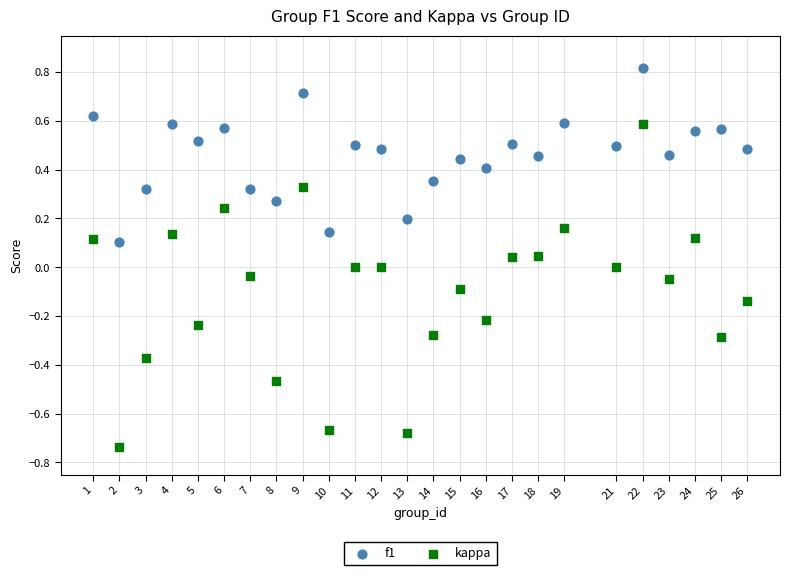

Which series has the widest spread of Y values?

kappa